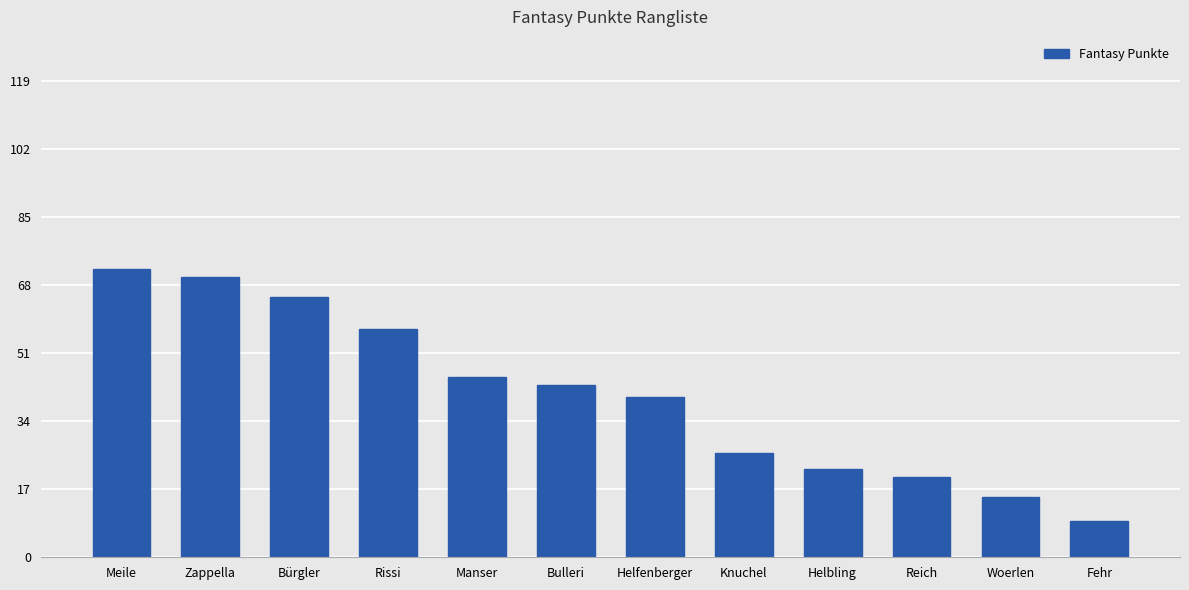

Which label corresponds to the smallest value in the chart?

Fehr